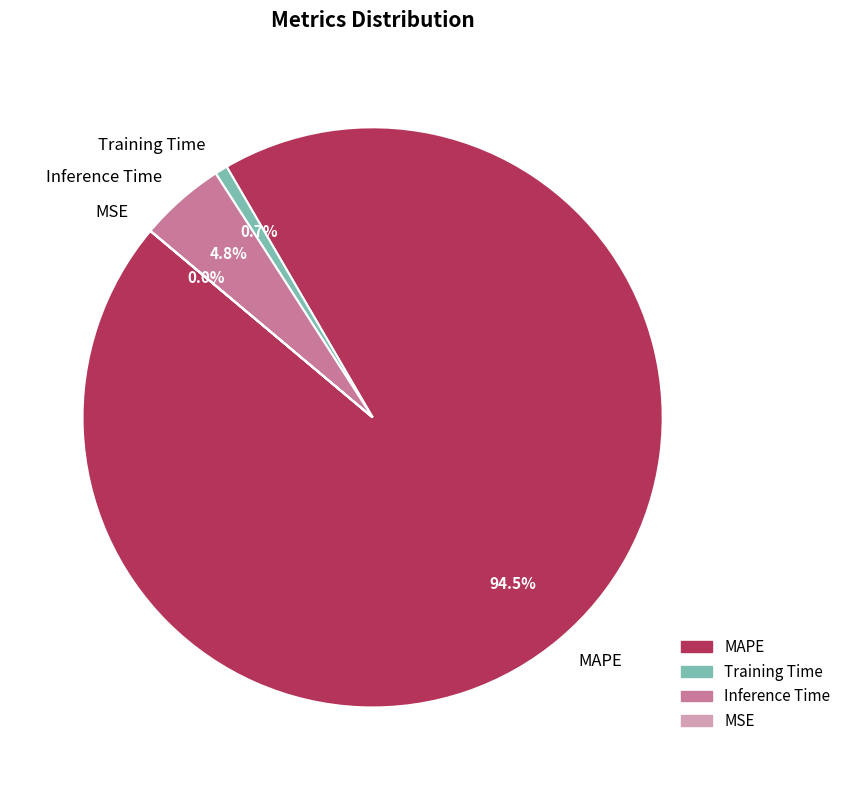

To the nearest percent, what portion does Training Time represent?

1%